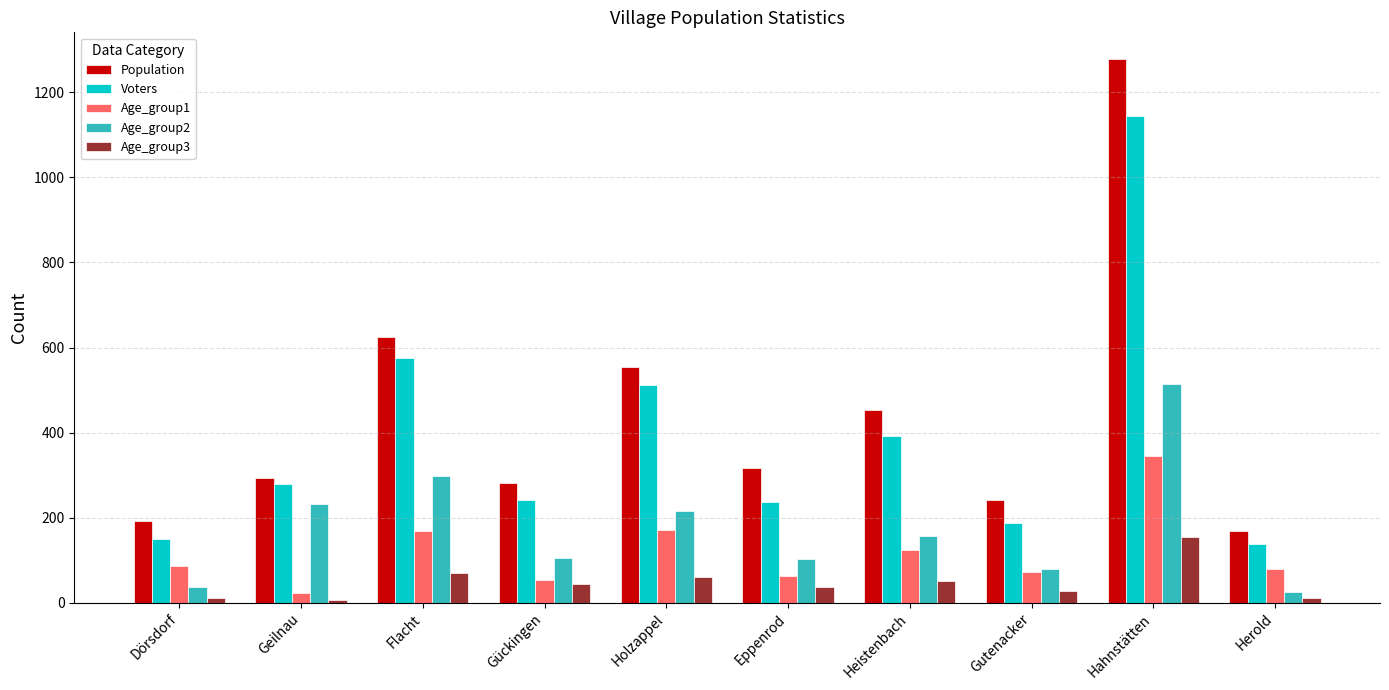

Does the chart contain any negative values?

No